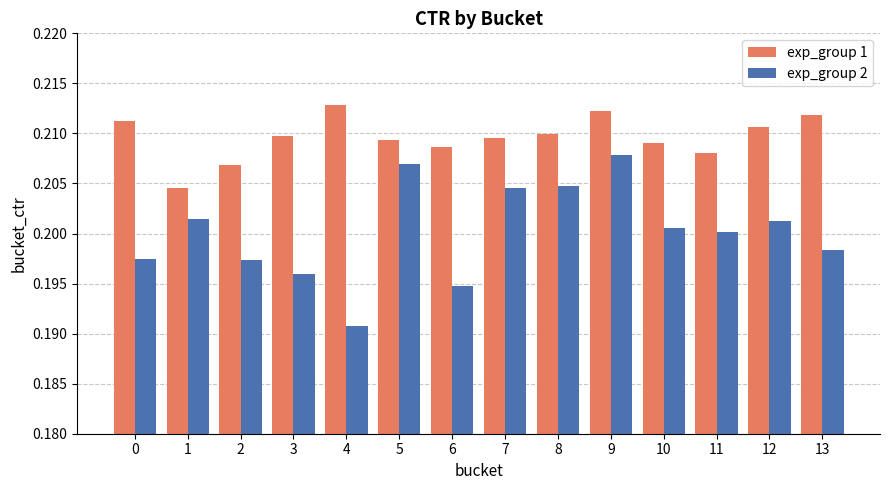

How many exp_group 1 values are between 0 and 1?

14